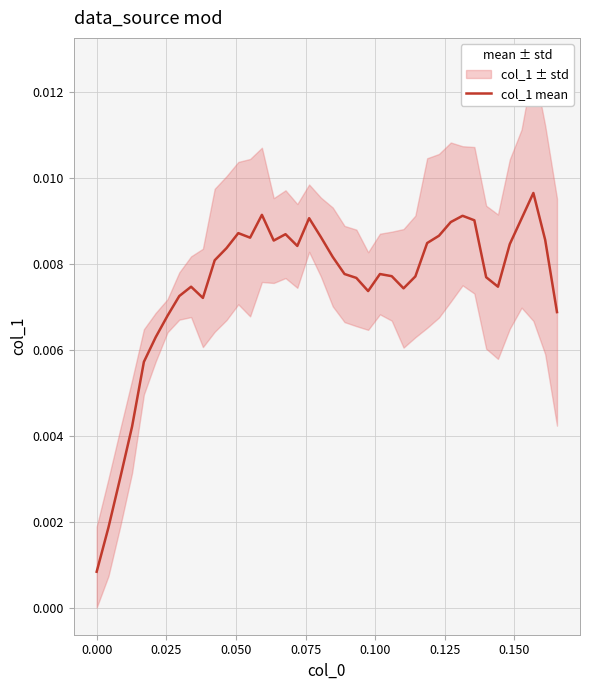

True or false: the data shows 0.0 at 35.

False